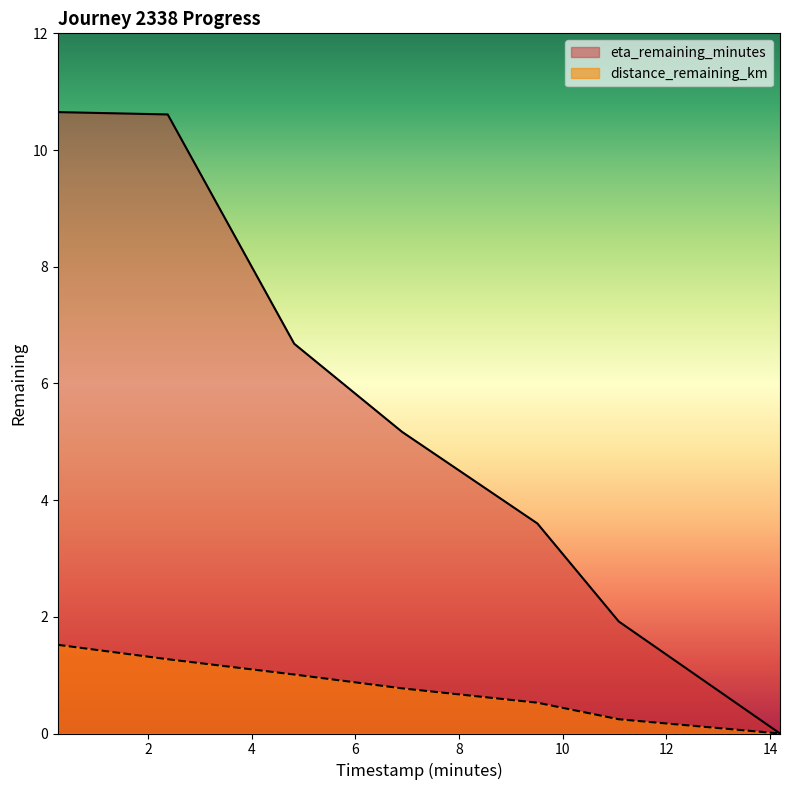

Which series has the largest total across all categories?

eta_remaining_minutes